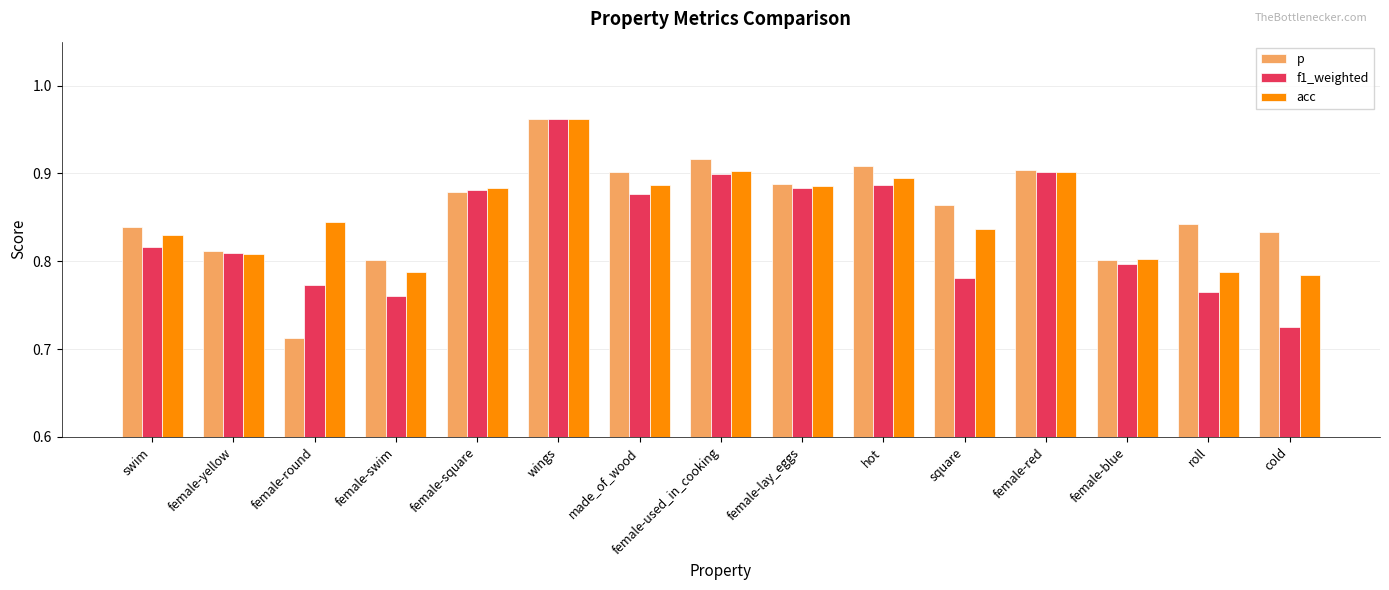

The p series shows 1.2 at cold. True or false?

False